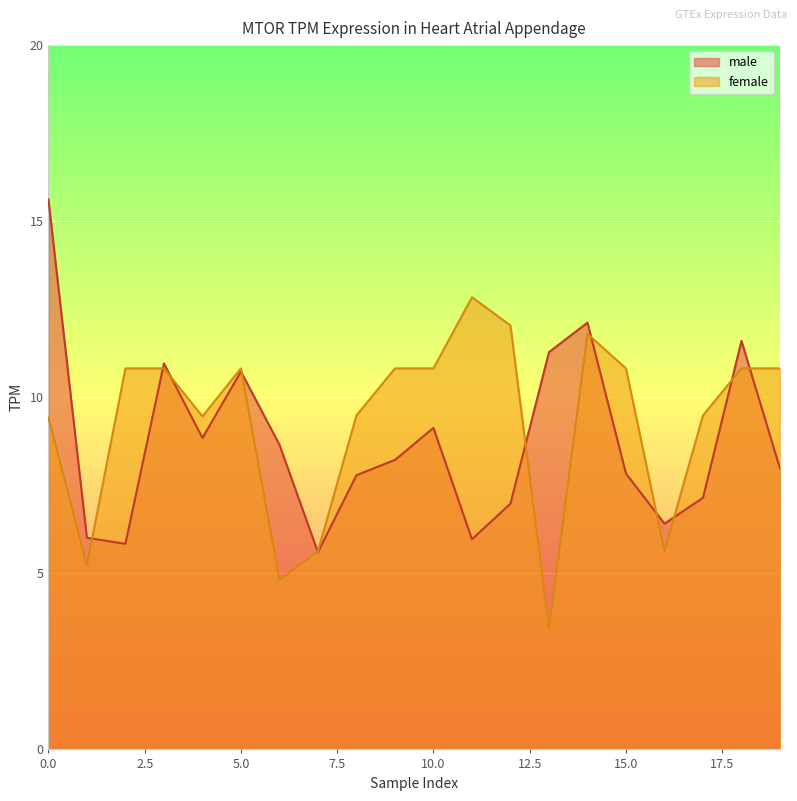

What is the sum of the male values at 19 and 16?

14.4